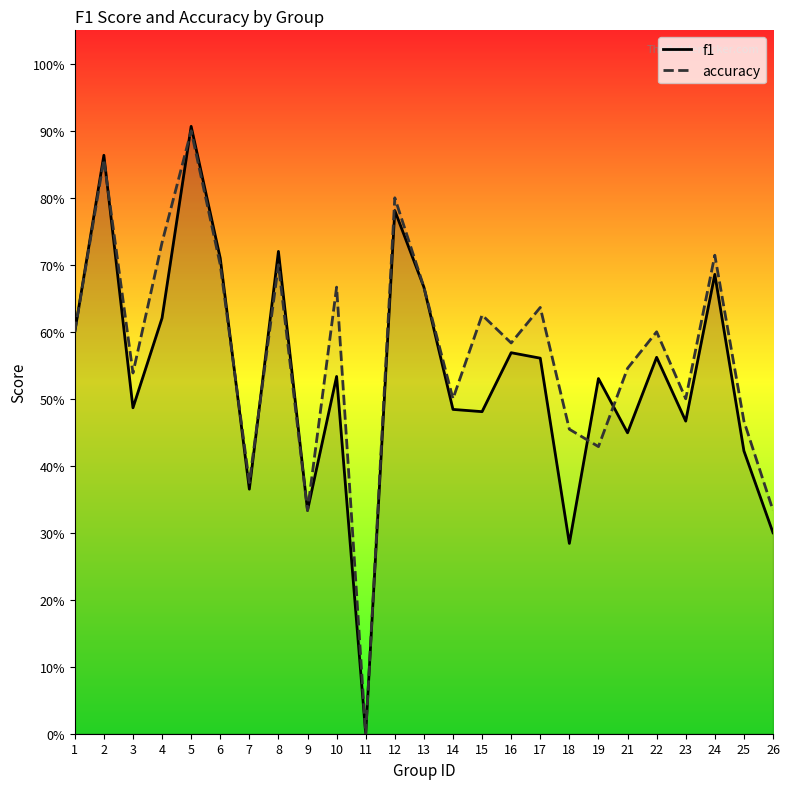

How many times do f1 and accuracy cross each other?

6